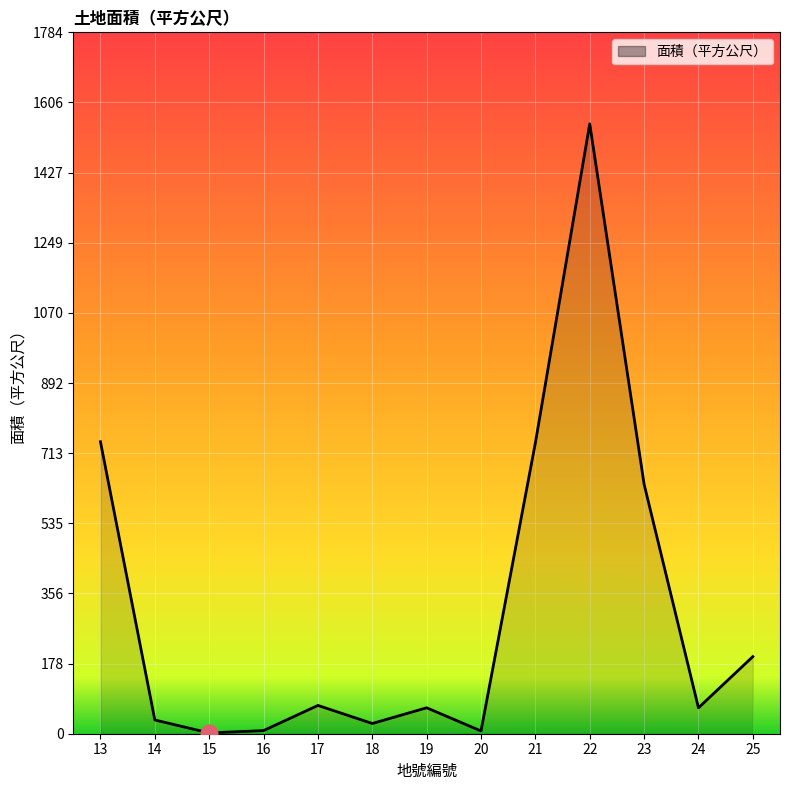

What is the maximum value shown in the chart?

1552.0